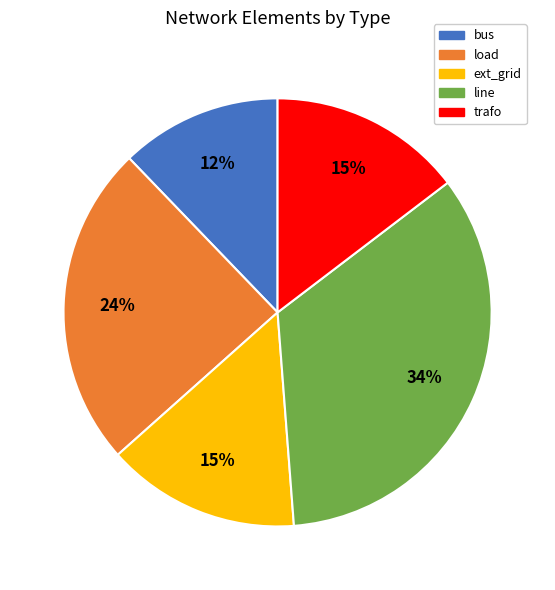

Is it true that line is 22% of the pie?

False